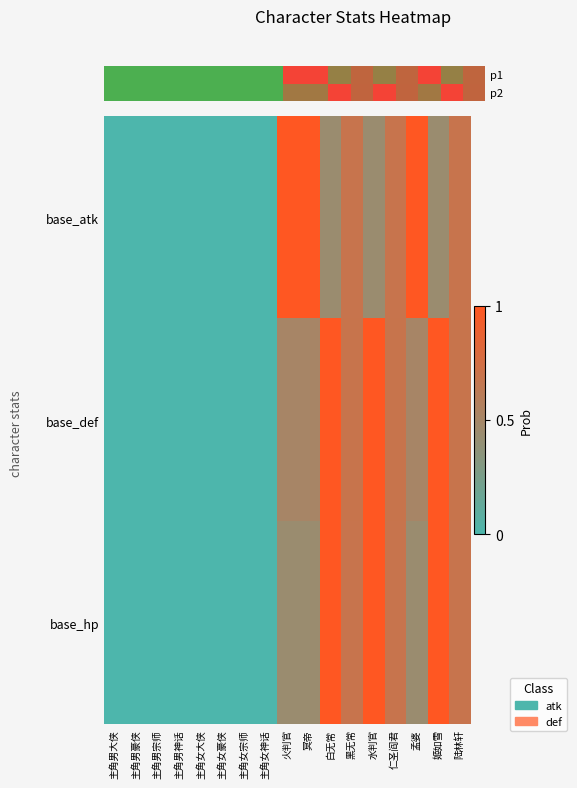

Rank the series at 仁圣阎君 from lowest to highest value.

base_hp, base_atk, base_def